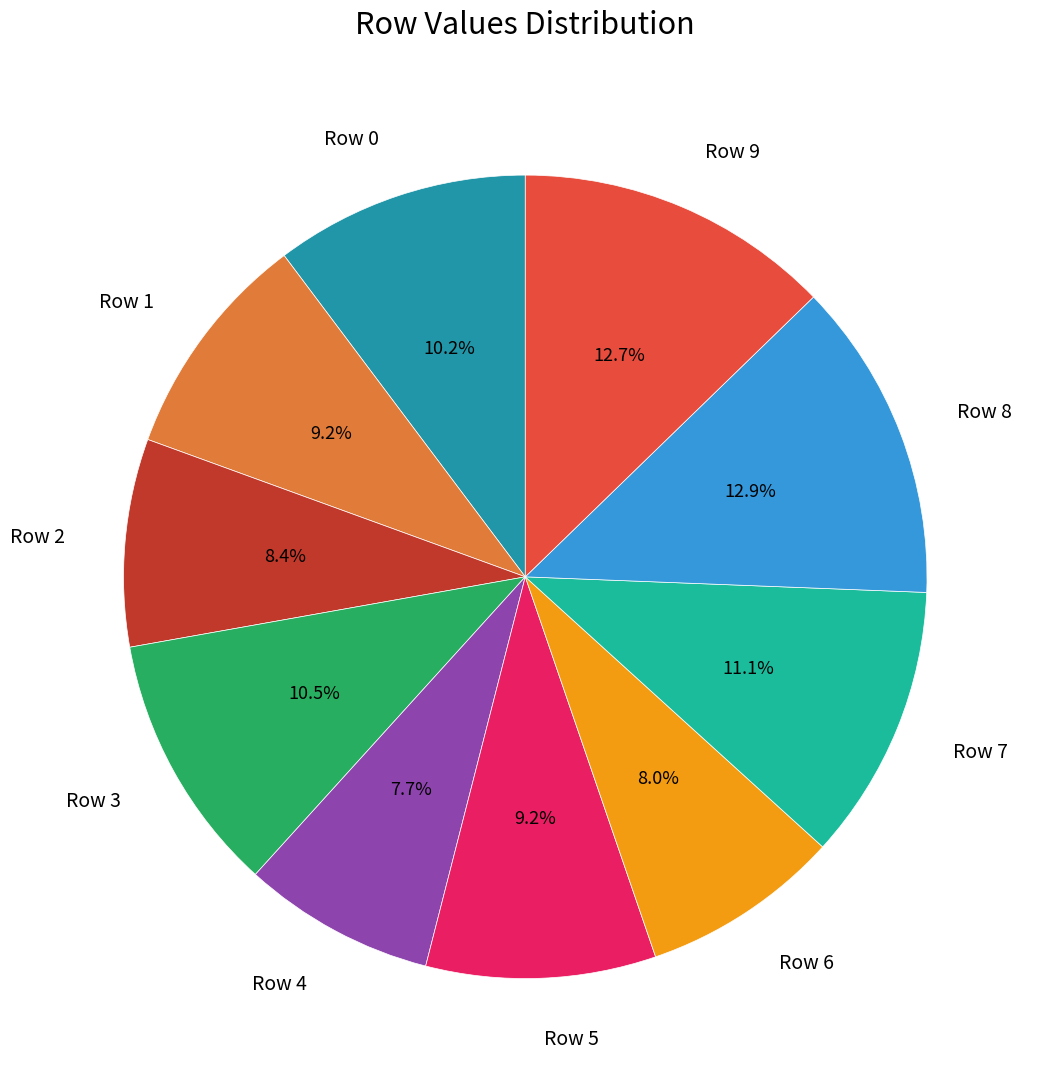

Is Row 1 the majority of the pie?

No